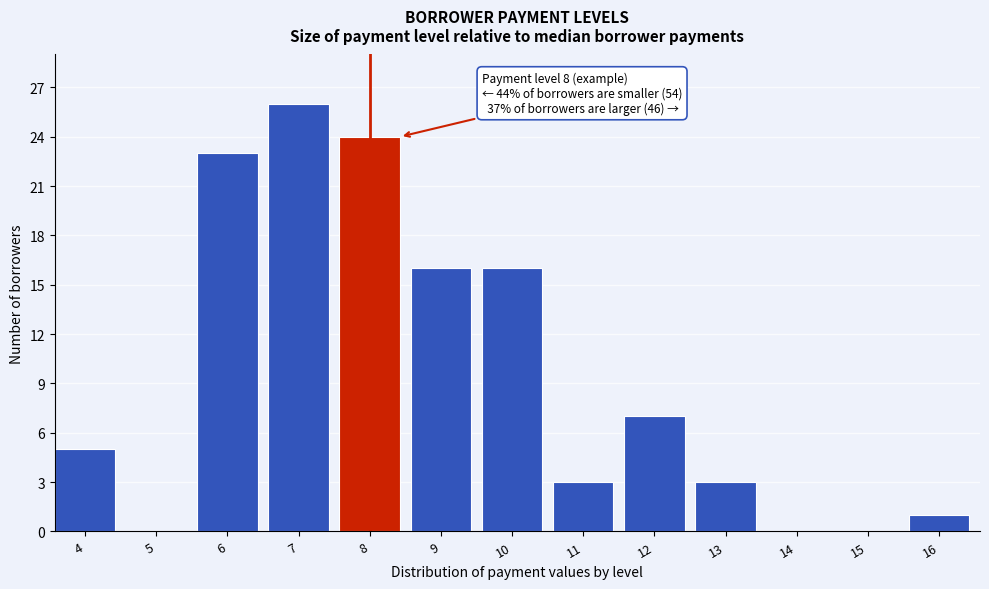

Reading left to right, transcribe all the data shown in this chart.

4=5	5=0	6=23	7=26	8=24	9=16	10=16	11=3	12=7	13=3	14=0	15=0	16=1